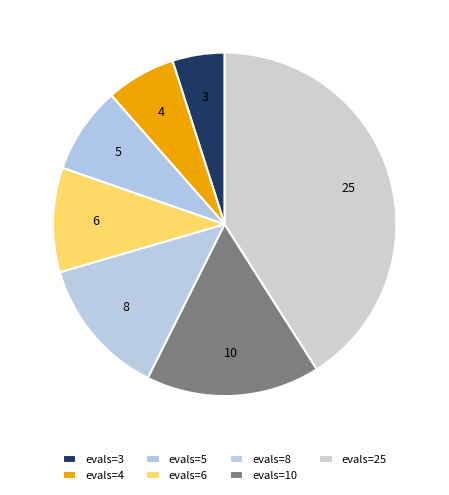

How many slices are in this pie chart?

7